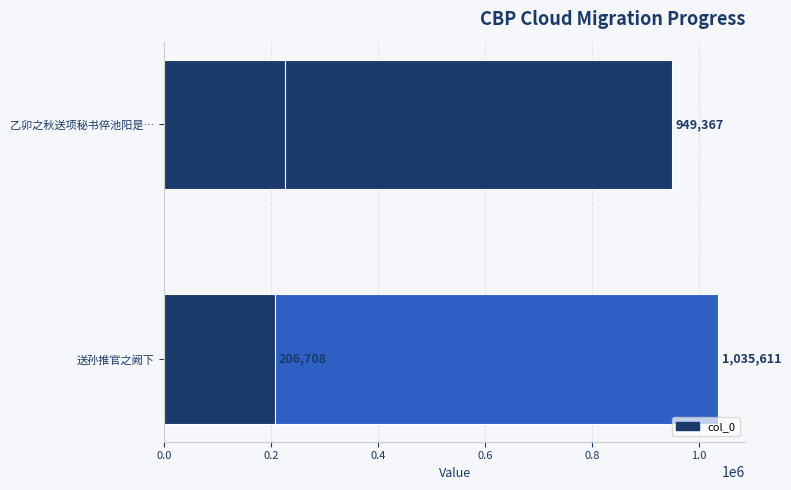

How many distinct data groups are displayed?

1